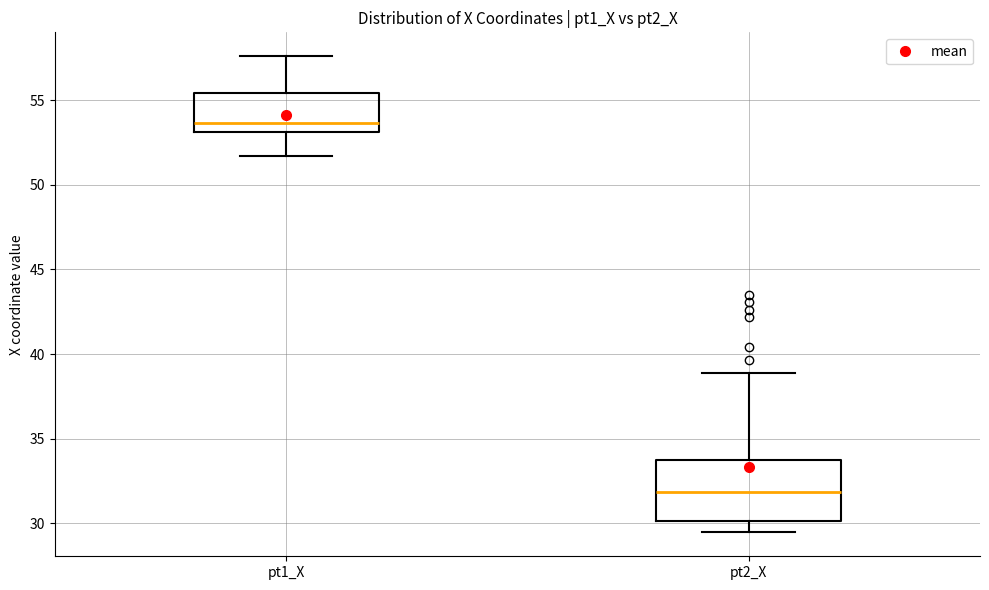

Which box is the tallest, from its lower edge to its upper edge?

pt2_X